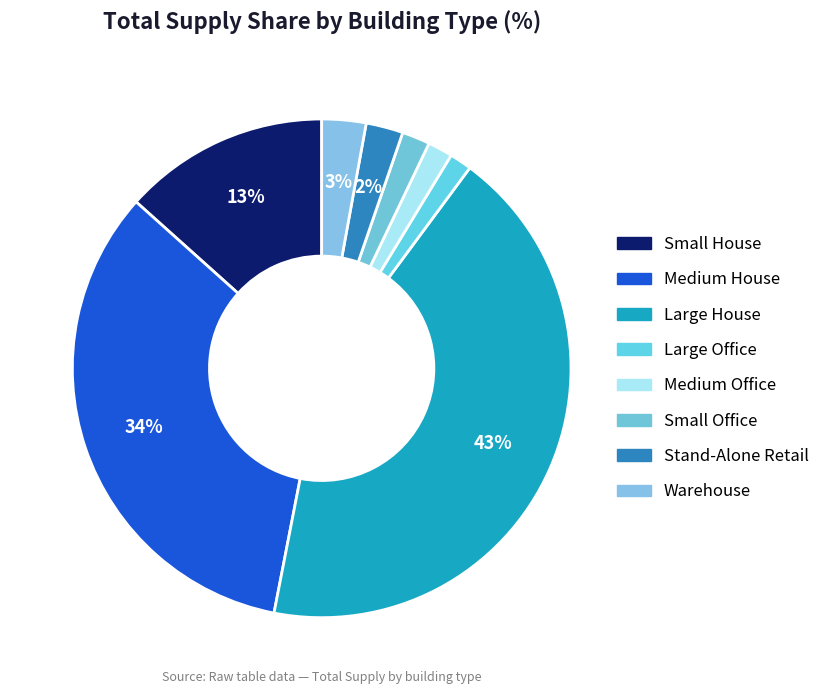

The Large House slice represents 43% of the pie. True or false?

True